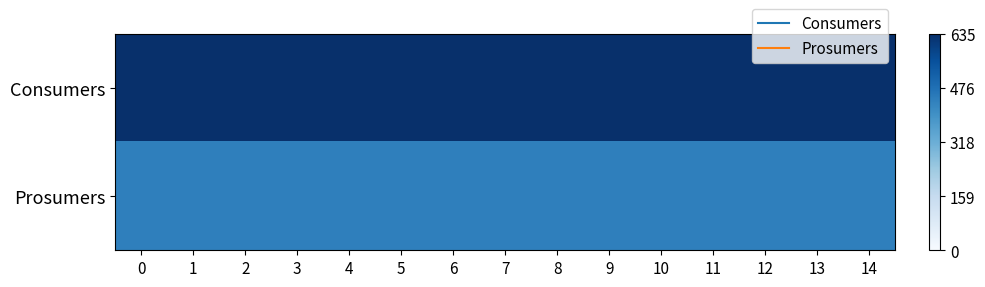

What is the total value across all series at 12?

1.7